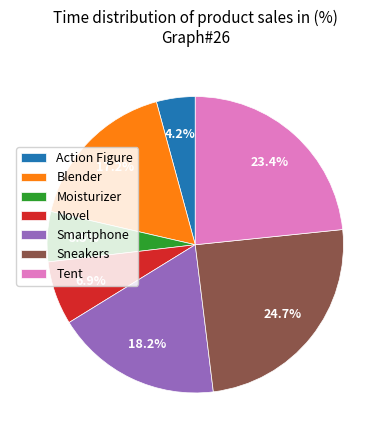

True or false: Smartphone accounts for 18% of the total.

True